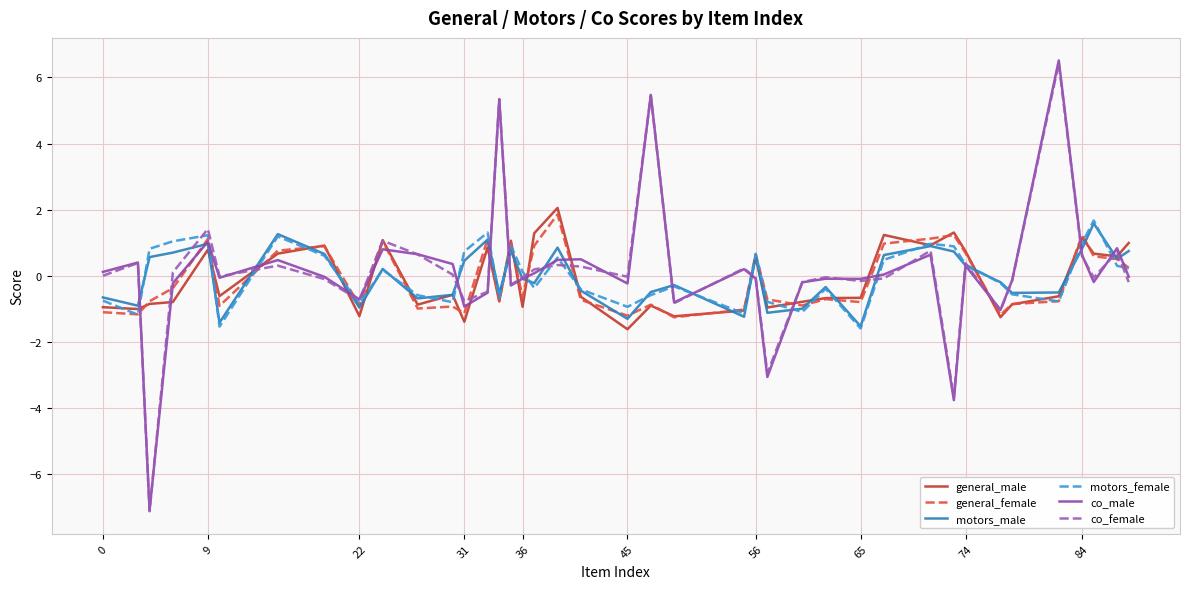

What is the maximum value for motors_male?

1.6